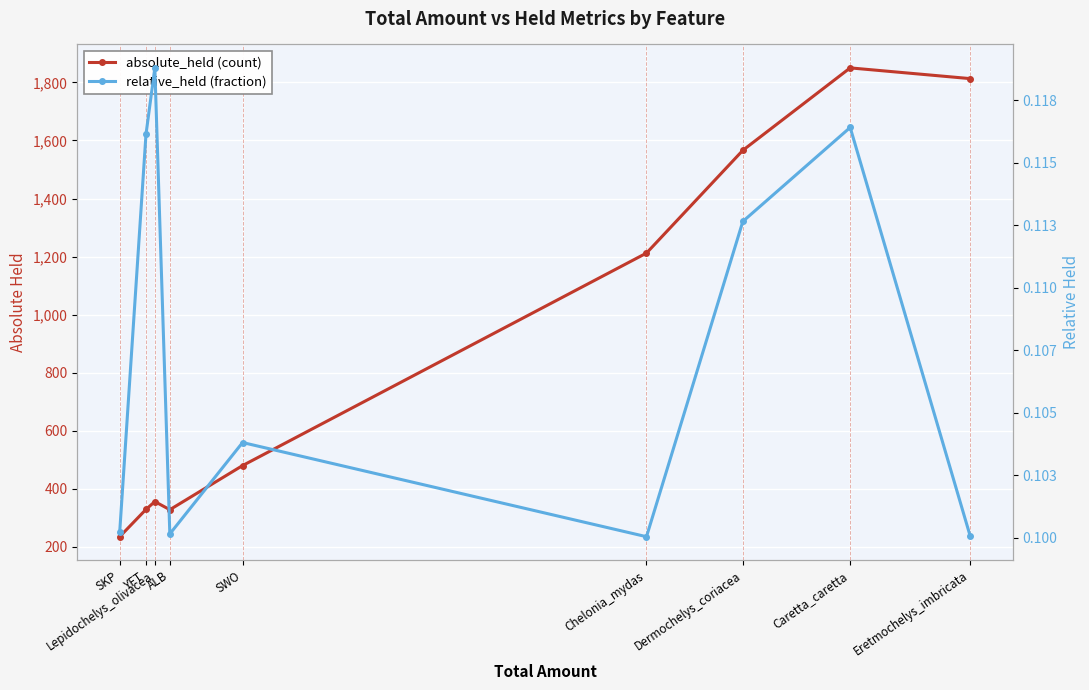

What is the difference between the highest and lowest values at Lepidochelys_olivacea?

355.9